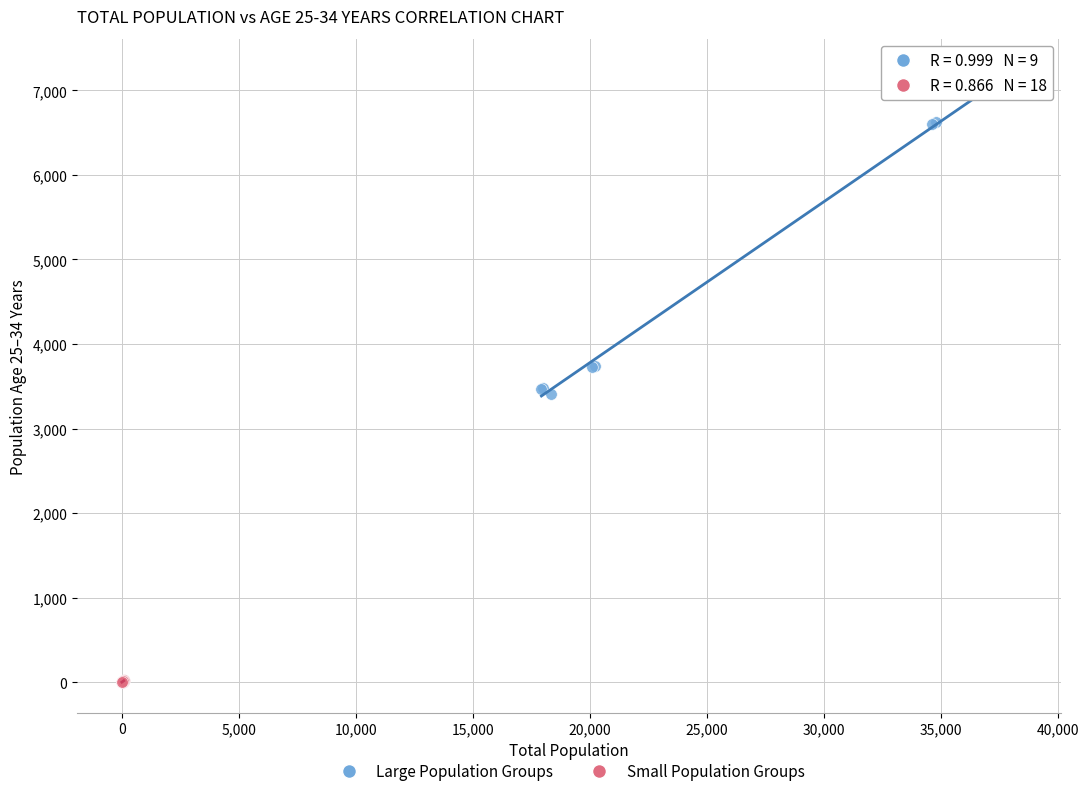

Which series reaches the minimum Y coordinate?

Small Population Groups